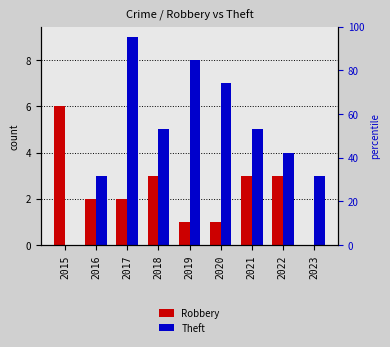

How many Theft values are between 3 and 7?

6